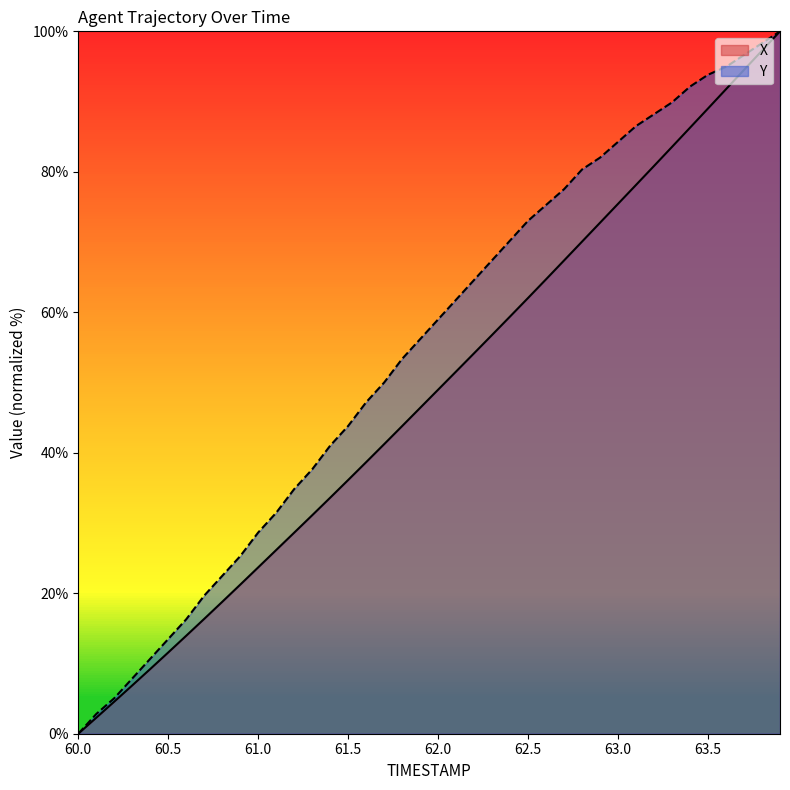

Reading right to left, list all the values displayed in this chart.

X: 100.0	97.3	94.5	91.8	89.0	86.3	83.6	80.8	78.1	75.4	72.8	70.1	67.4	64.7	62.0	59.4	56.8	54.2	51.6	49.0	46.4	43.8	41.2	38.7	36.1	33.6	31.1	28.6	26.2	23.7	21.2	18.8	16.4	14.0	11.6	9.2	6.9	4.6	2.3	0.0
Y: 100.0	98.3	96.6	94.9	93.8	92.1	89.9	88.2	86.5	84.3	82.0	80.3	77.5	75.3	73.0	70.2	67.4	64.6	61.8	59.0	56.2	53.4	50.0	47.2	43.8	41.0	37.6	34.8	31.5	28.7	25.3	22.5	19.7	16.3	13.5	10.7	7.9	5.1	2.8	0.0